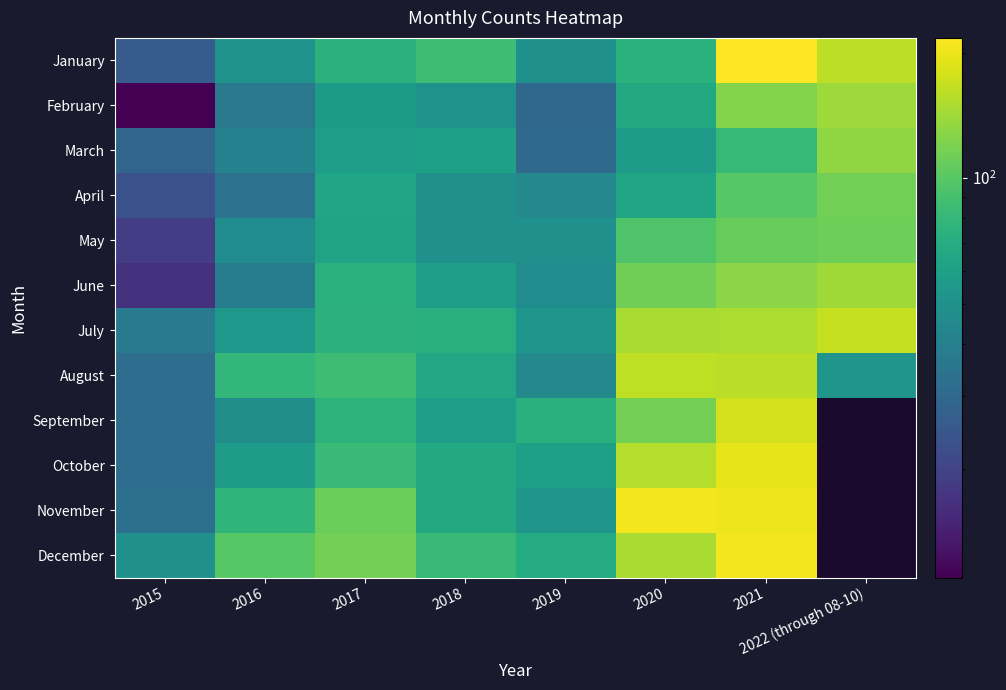

What is the sum of the January values at 2020 and 2022 (through 08-10)?

235.0